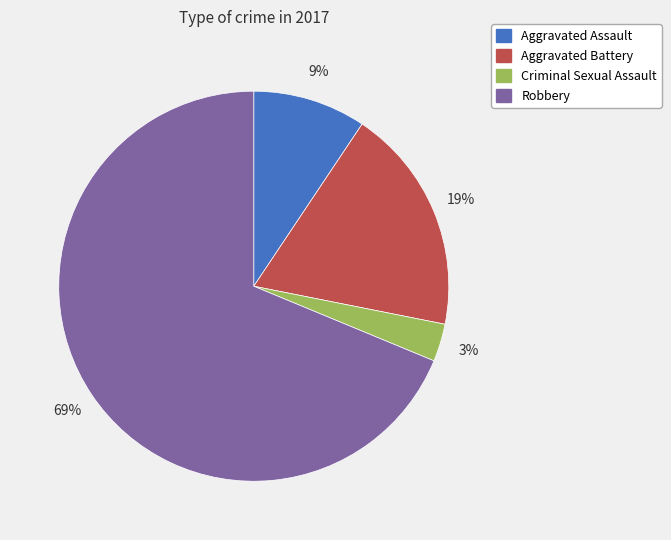

What percentage is the Criminal Sexual Assault slice, to the nearest percent?

3%